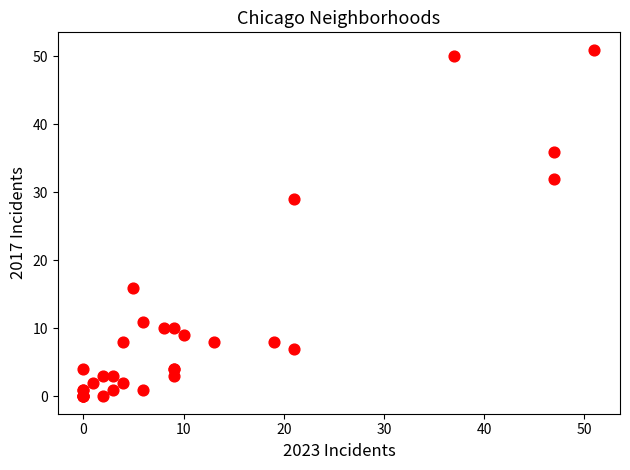

What Y value in the scatter plot is closest to 25?

29